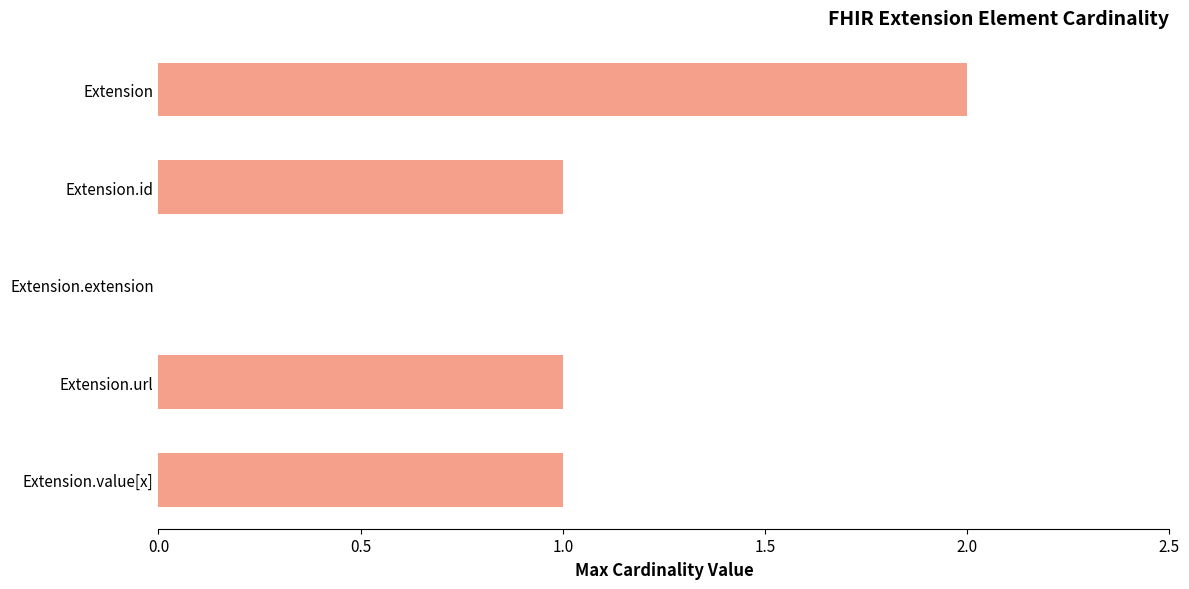

How many values are above zero?

4